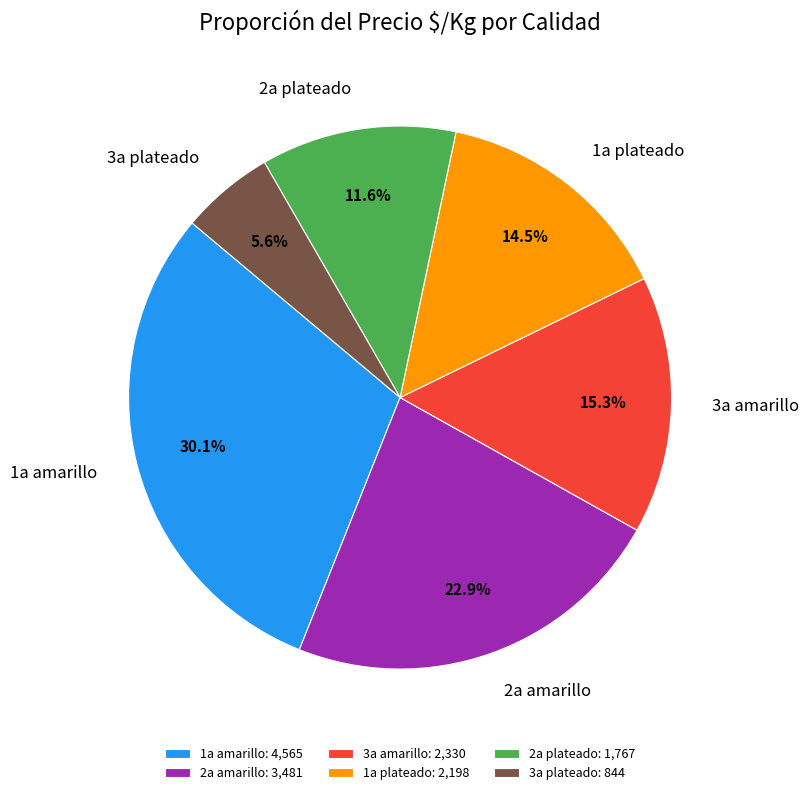

What is the ratio of the value at 1a plateado to the value at 2a plateado?

1.2